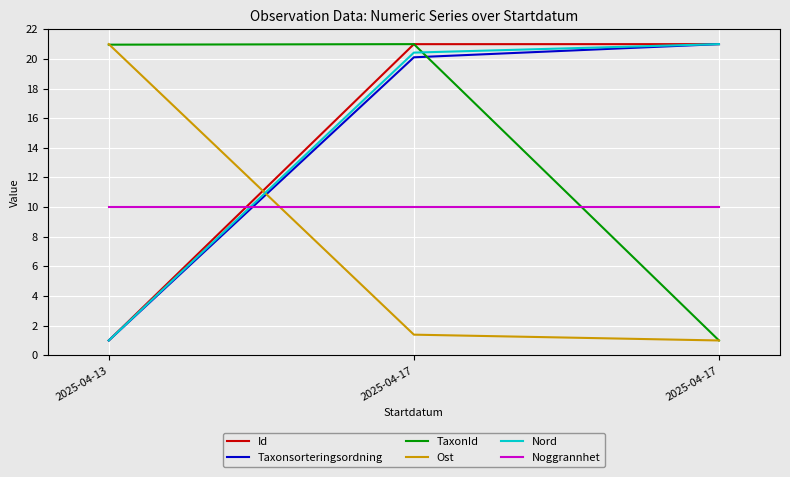

True or false: Id has a value of 21.0 at 2025-04-17.

True